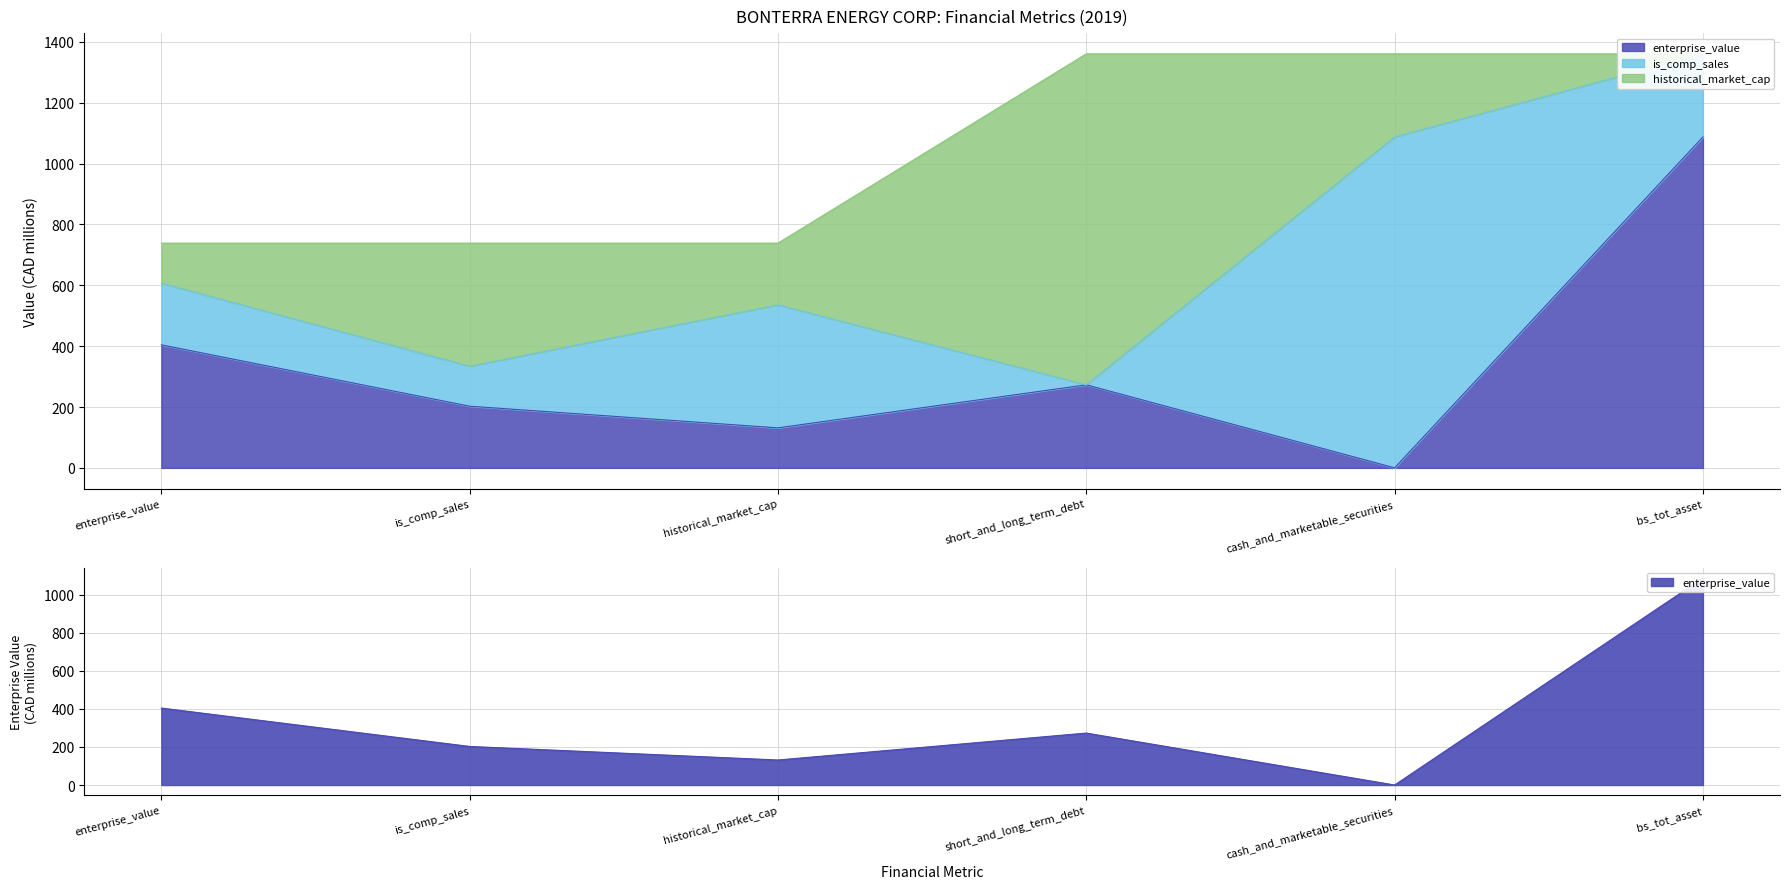

Is the value of is_comp_sales at enterprise_value greater than the value of historical_market_cap at cash_and_marketable_securities?

No